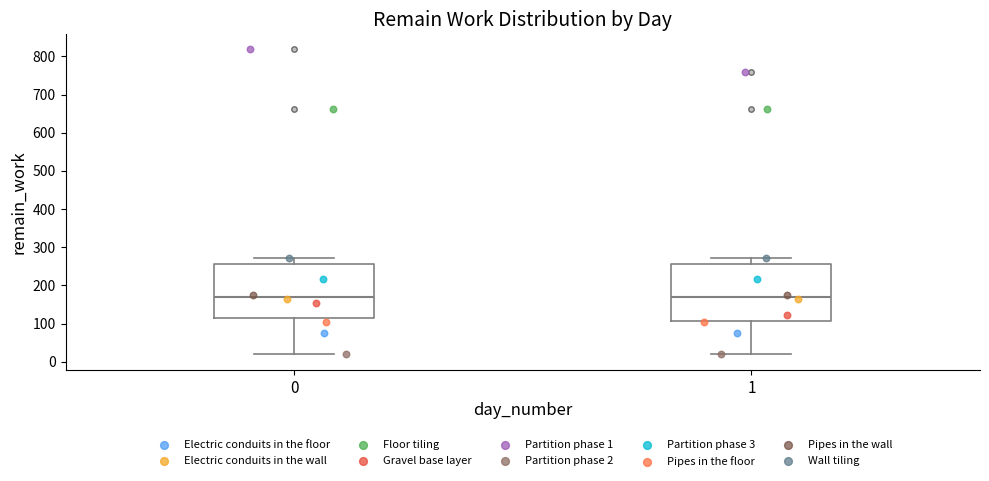

Reading left to right, transcribe this box plot: for each box, give where its median line is, the range the box spans, and where its two whiskers end, as read against the y-axis. The values are not printed on the chart, so give them approximately, as read against the axis.

0: median 170, box 120 to 260, whiskers 20 to 270
1: median 170, box 110 to 260, whiskers 20 to 270